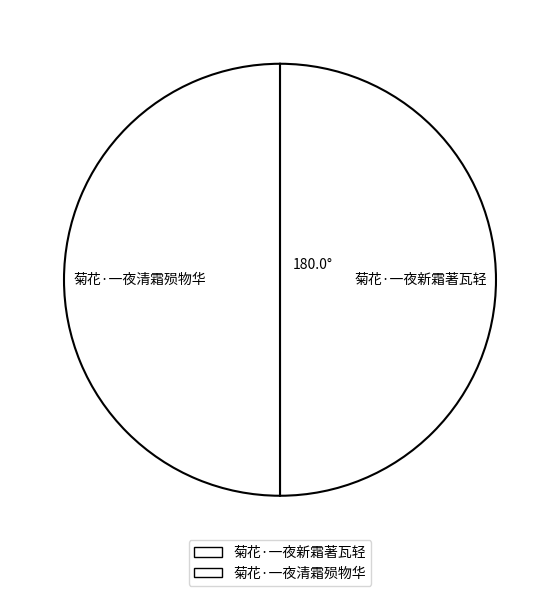

Approximately how many times larger is the value at 菊花·一夜新霜著瓦轻 compared to 菊花·一夜清霜殒物华?

1.0